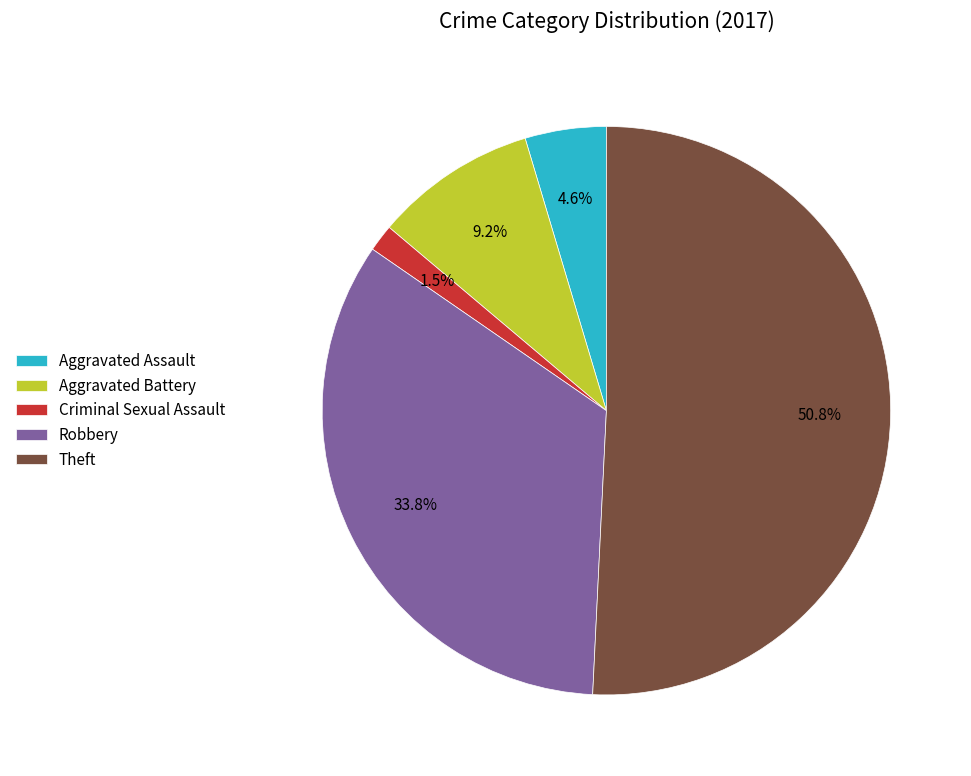

Do Aggravated Battery and Robbery together represent more than half of the pie?

No